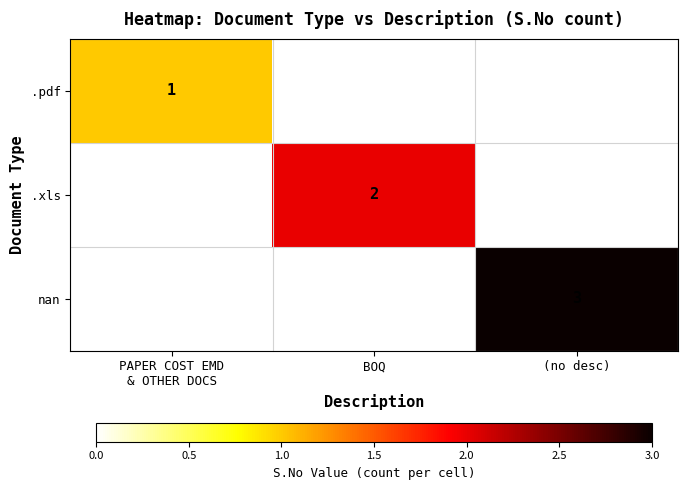

At how many categories does at least one series exceed 2?

1